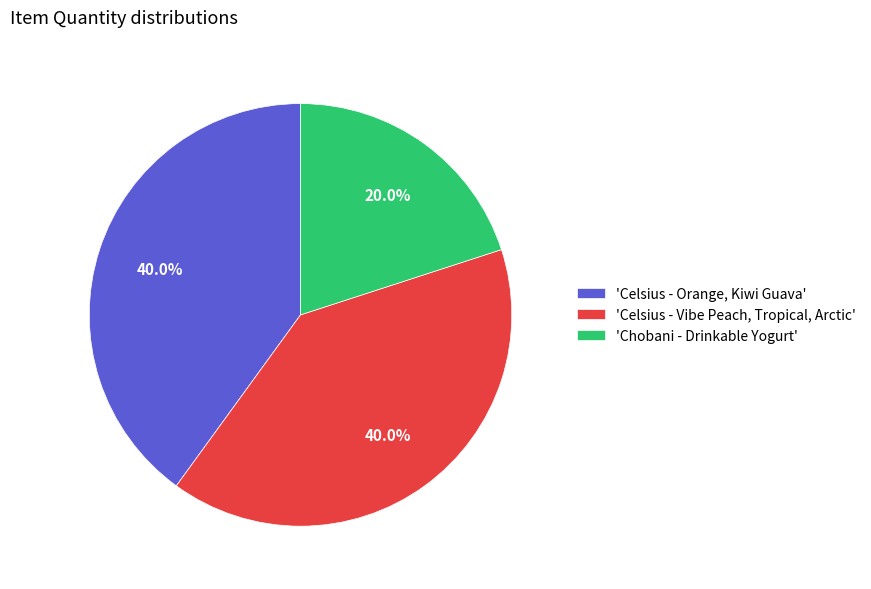

Which slice is the smallest?

'Chobani - Drinkable Yogurt'